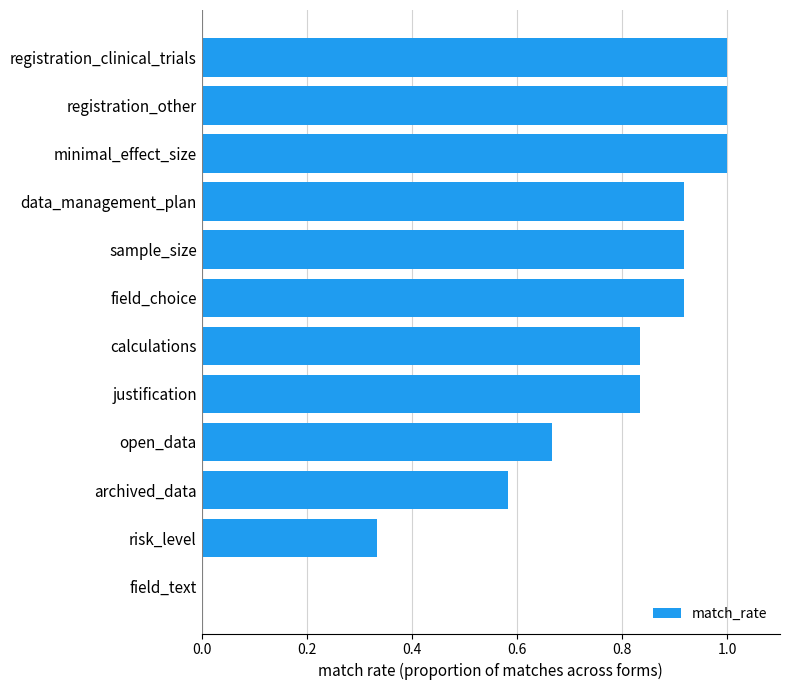

True or false: the data shows 1.2 at open_data.

False